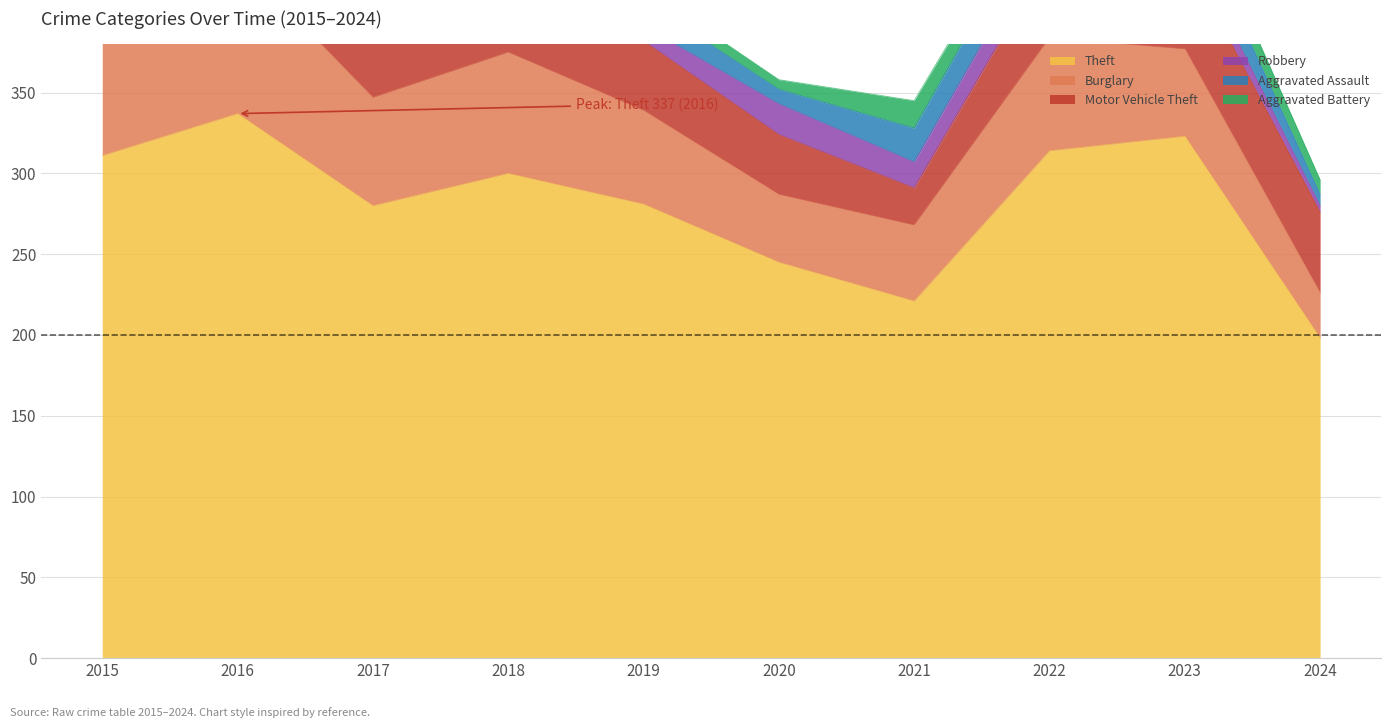

At which category does the chart reach its minimum across all series?

2024